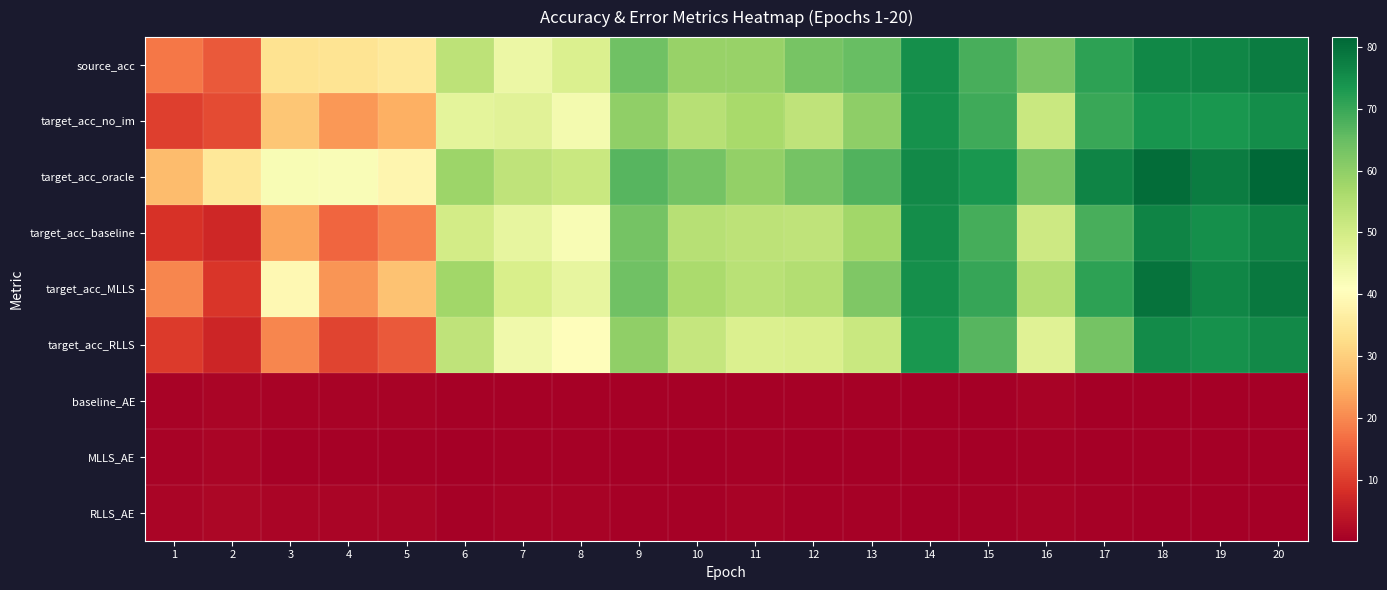

How many categories are shown in the chart?

20